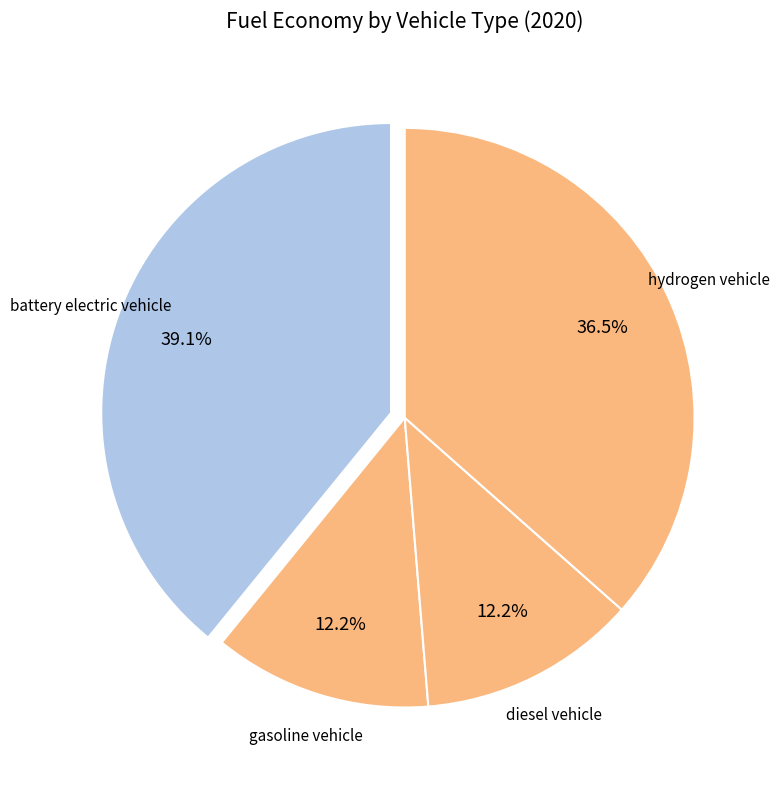

How many slices are in this pie chart?

4